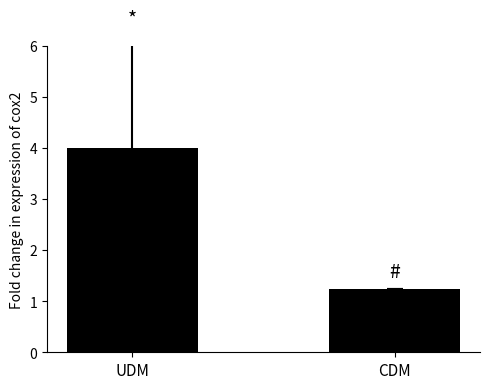

True or false: the data shows 4.0 at UDM.

True